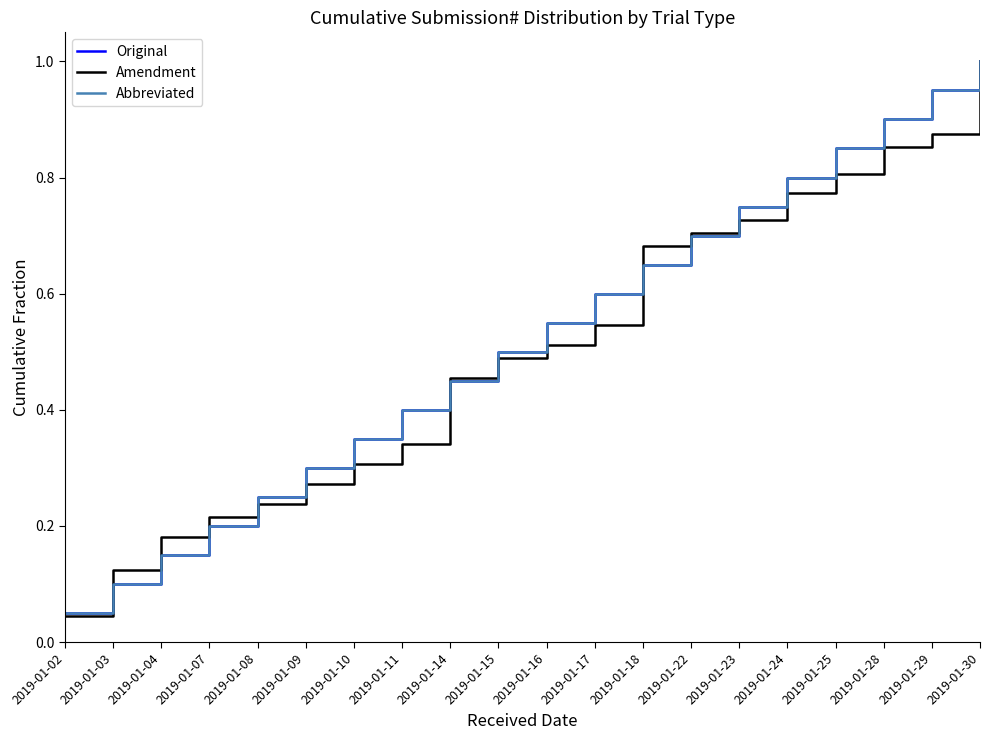

List the labels in order of Amendment value, smallest first.

2019-01-02, 2019-01-03, 2019-01-04, 2019-01-07, 2019-01-08, 2019-01-09, 2019-01-10, 2019-01-11, 2019-01-14, 2019-01-15, 2019-01-16, 2019-01-17, 2019-01-18, 2019-01-22, 2019-01-23, 2019-01-24, 2019-01-25, 2019-01-28, 2019-01-29, 2019-01-30